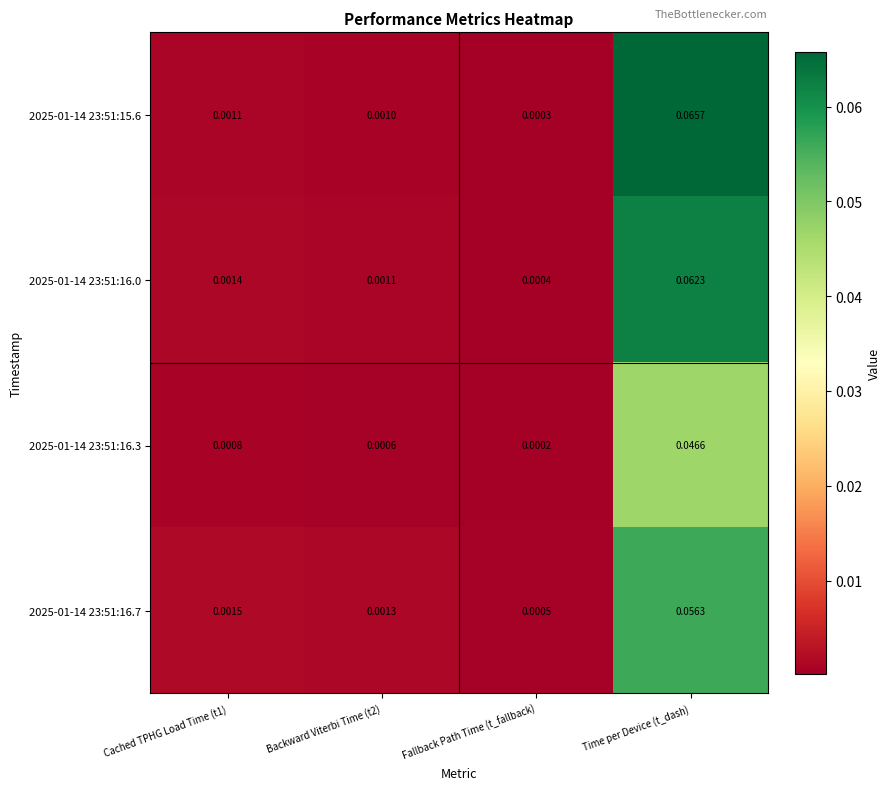

At which category is the sum across all series the highest?

Time per Device (t_dash)